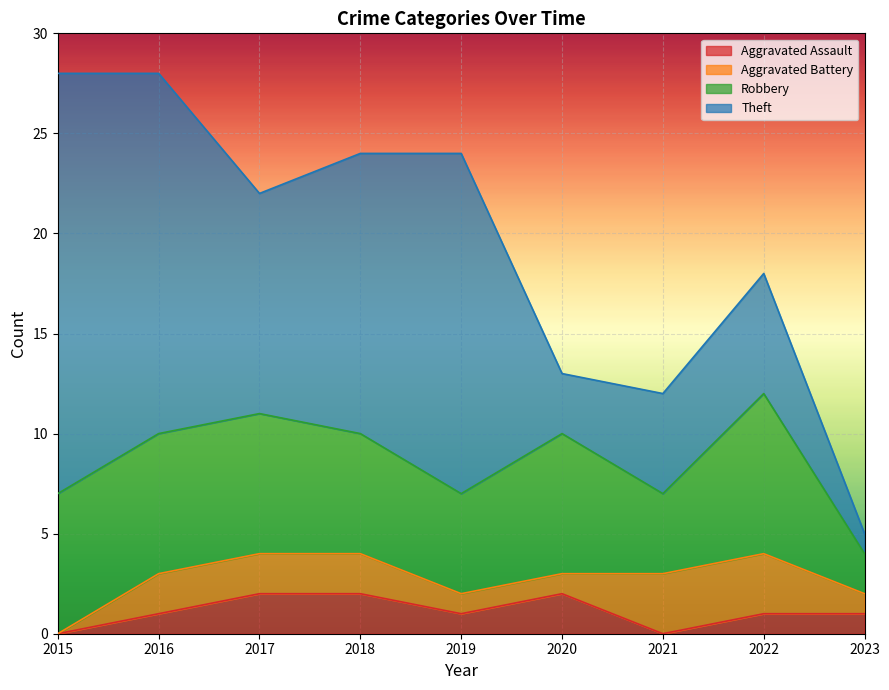

True or false: Theft has a value of 5 at 2017.

False